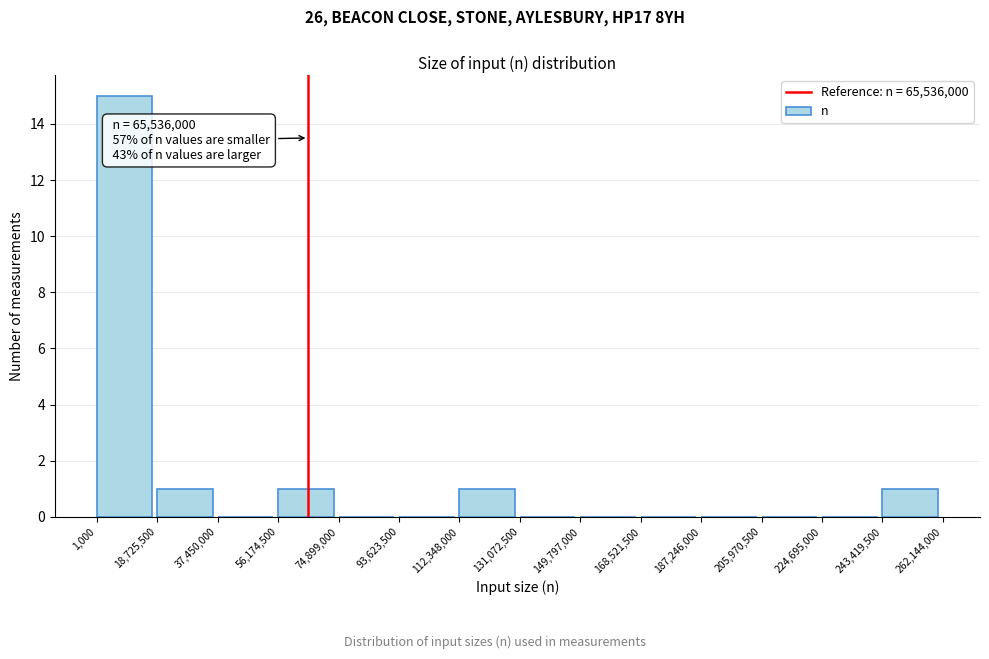

Which range on the x-axis has the tallest bar?

1,000 to 18,725,500